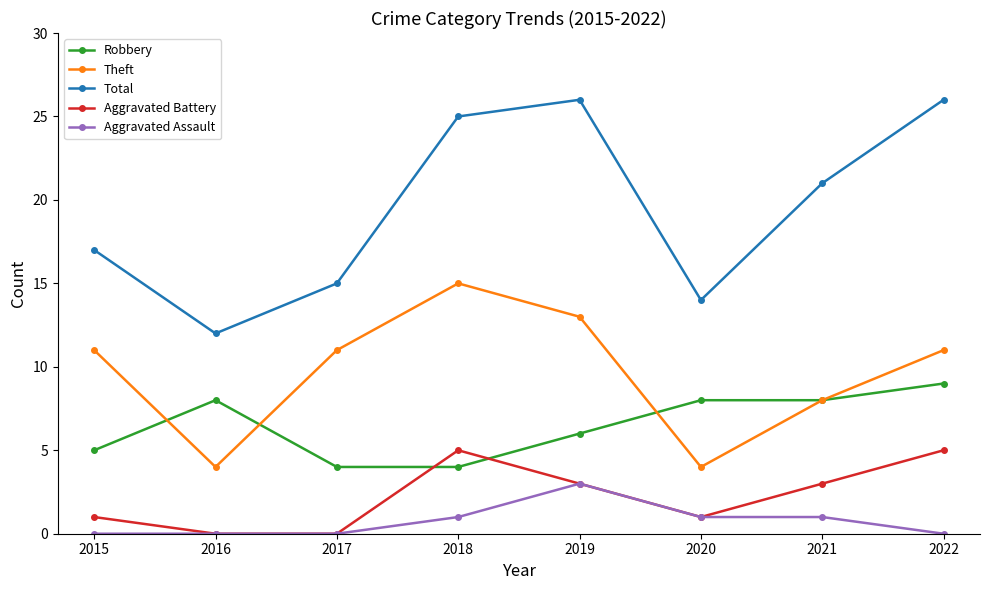

Reading right to left, extract all data points from this chart.

Robbery: 9	8	8	6	4	4	8	5
Theft: 11	8	4	13	15	11	4	11
Total: 26	21	14	26	25	15	12	17
Aggravated Battery: 5	3	1	3	5	0	0	1
Aggravated Assault: 0	1	1	3	1	0	0	0